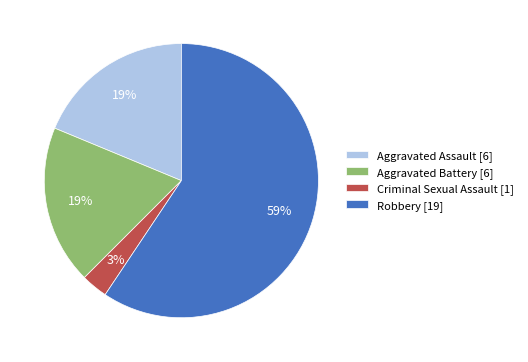

What percentage is the Criminal Sexual Assault slice, to the nearest percent?

3%